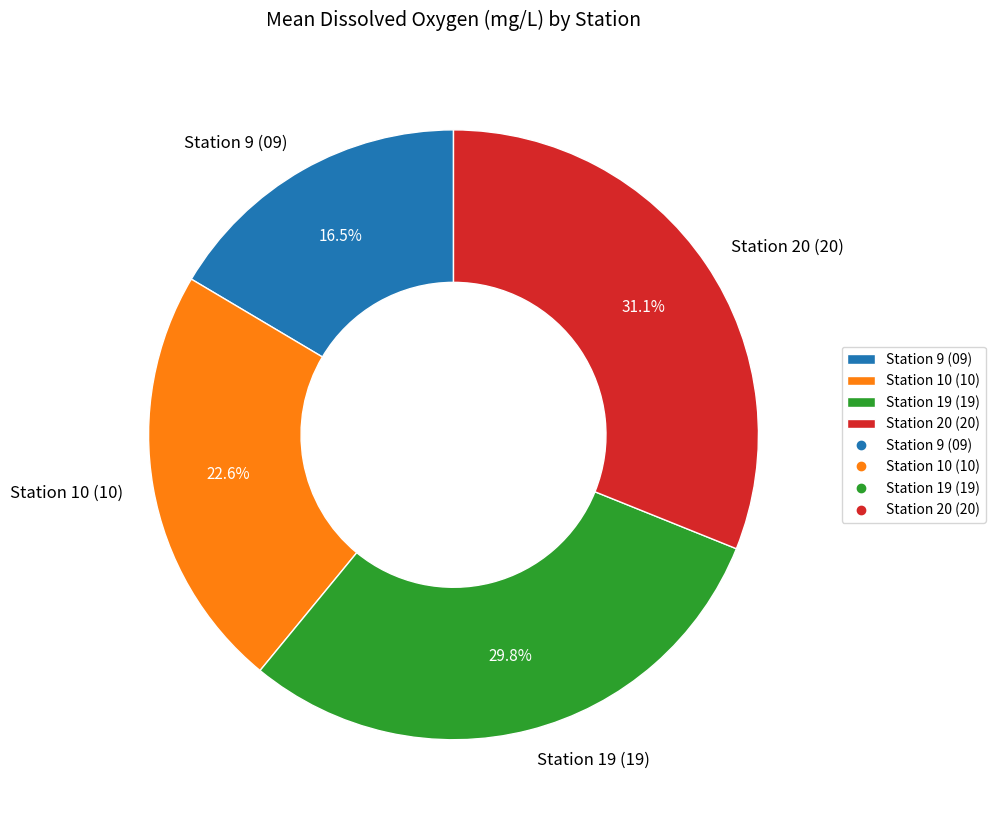

Which category has the biggest portion of the pie?

Station 20 (20)